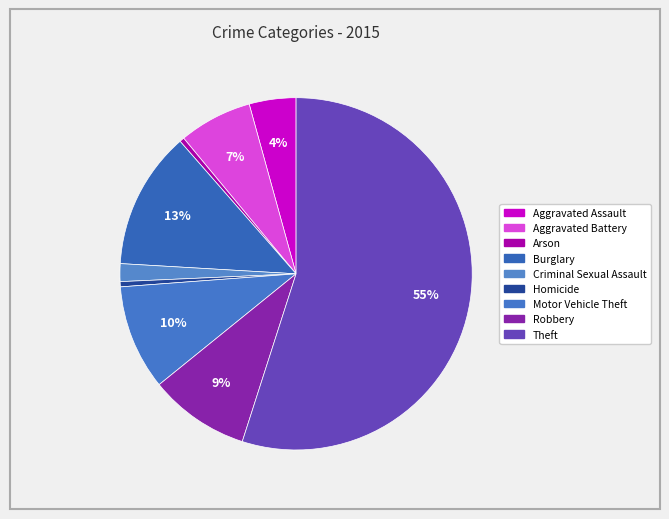

How many slices are in this pie chart?

9